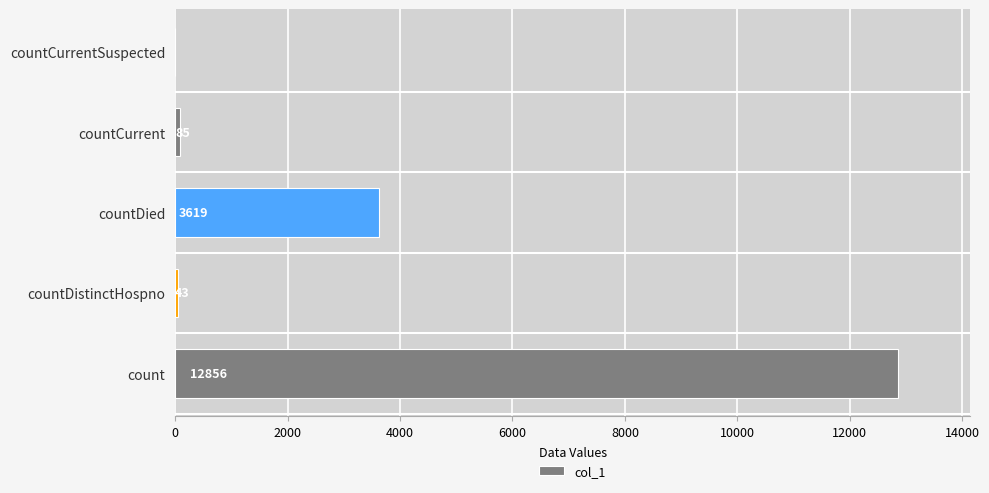

What is the sum of the values at countCurrent and countDied?

3704